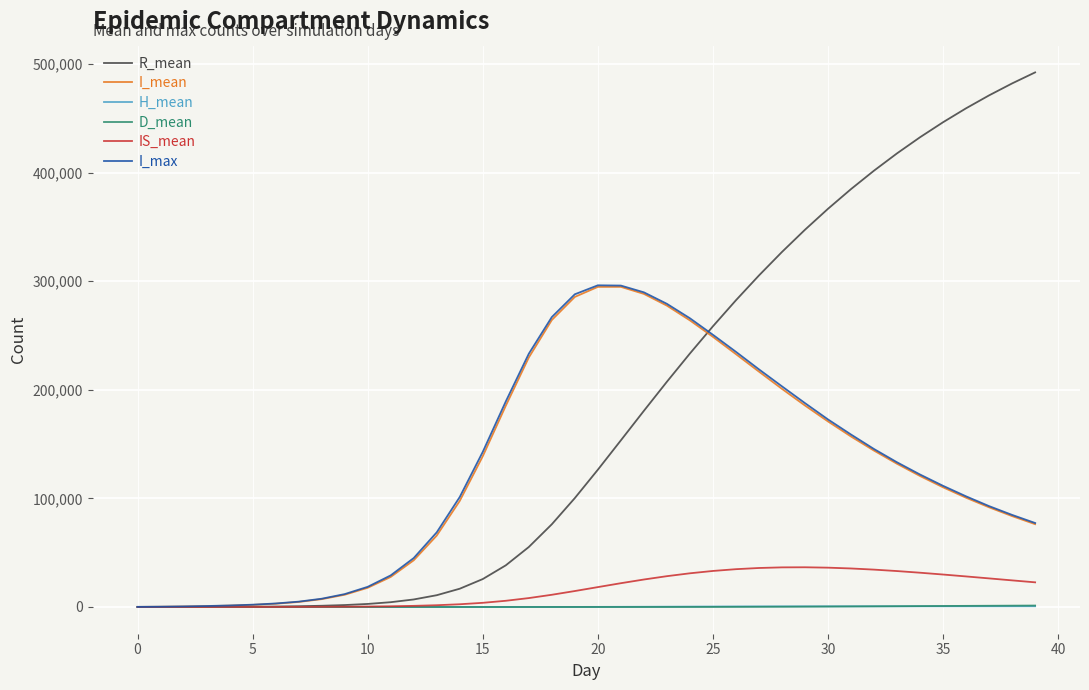

Does the chart display data point markers on the line(s)?

No